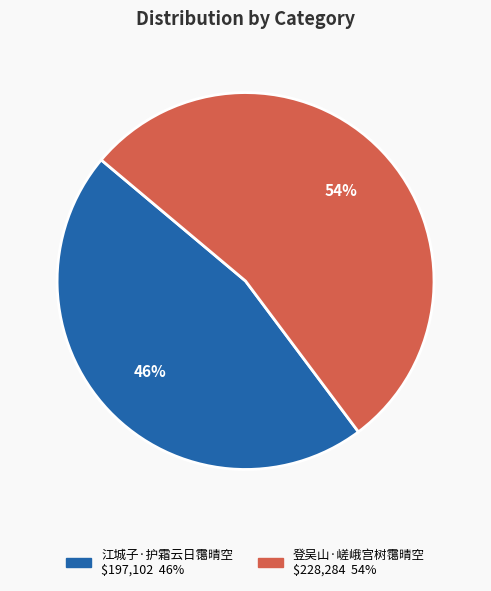

Rank the categories by value from highest to lowest.

登吴山·嵯峨宫树霭晴空, 江城子·护霜云日霭晴空